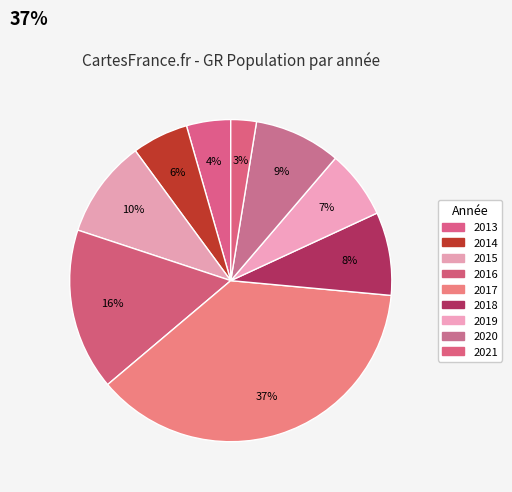

Count the number of slices in the pie.

9